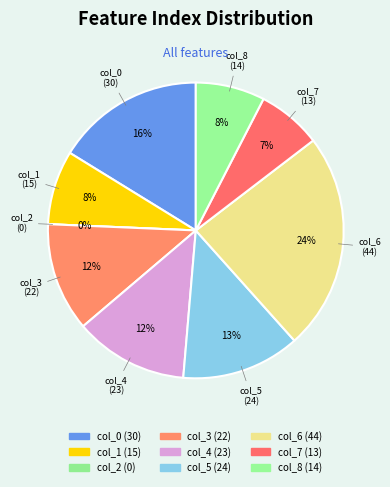

To the nearest percent, what is the average slice percentage?

11%